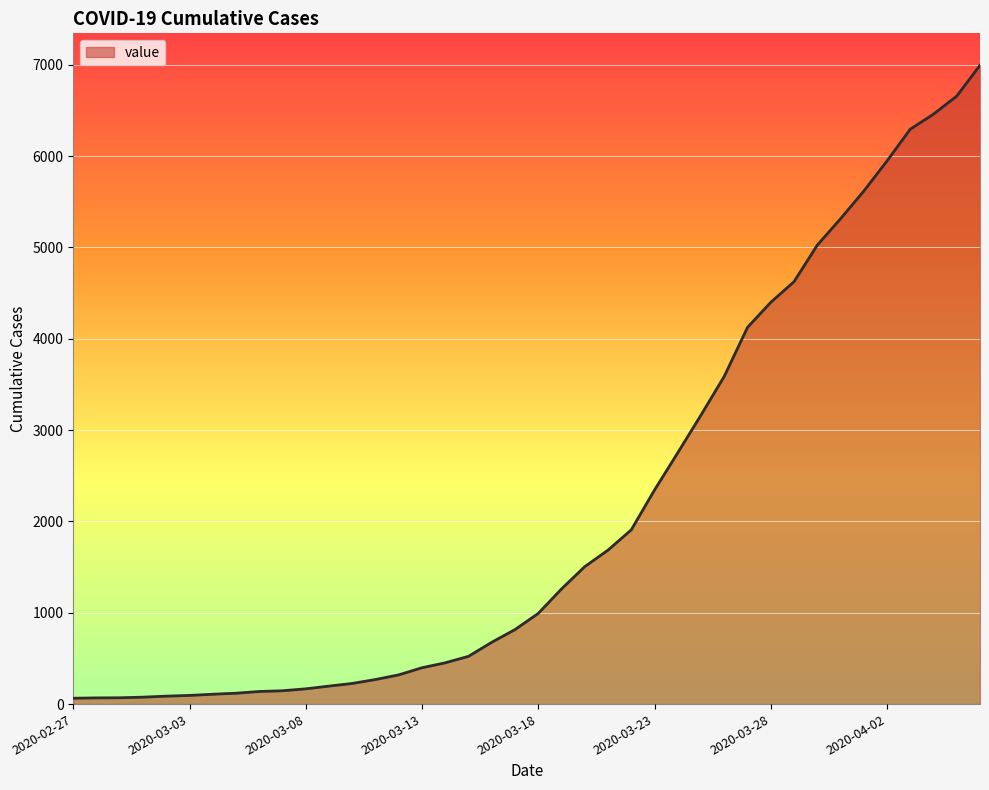

What is the difference between the maximum and minimum values?

6931